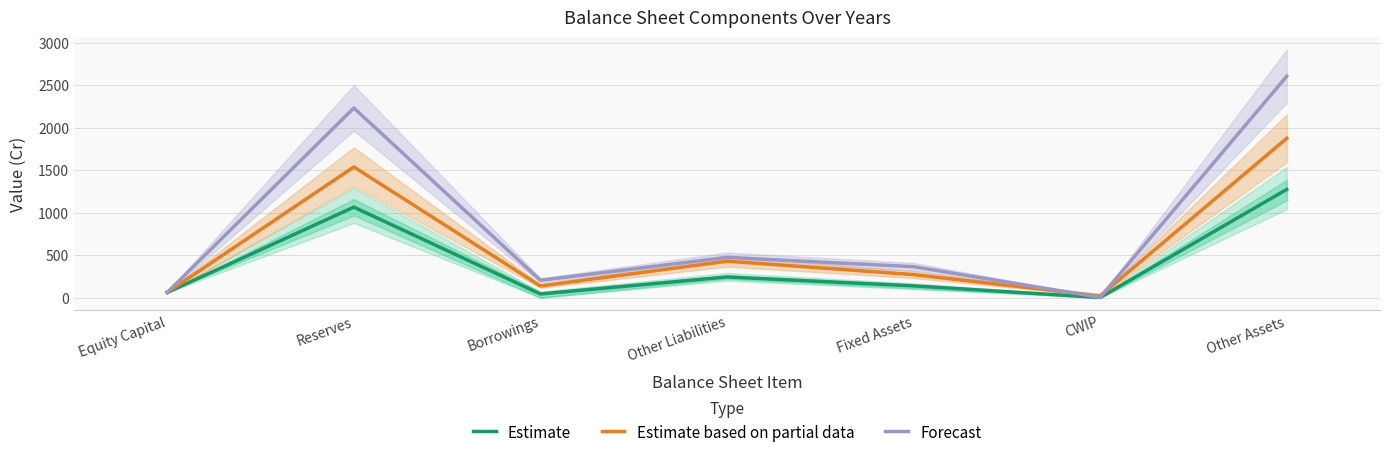

What is the highest value of the Forecast series?

2606.0